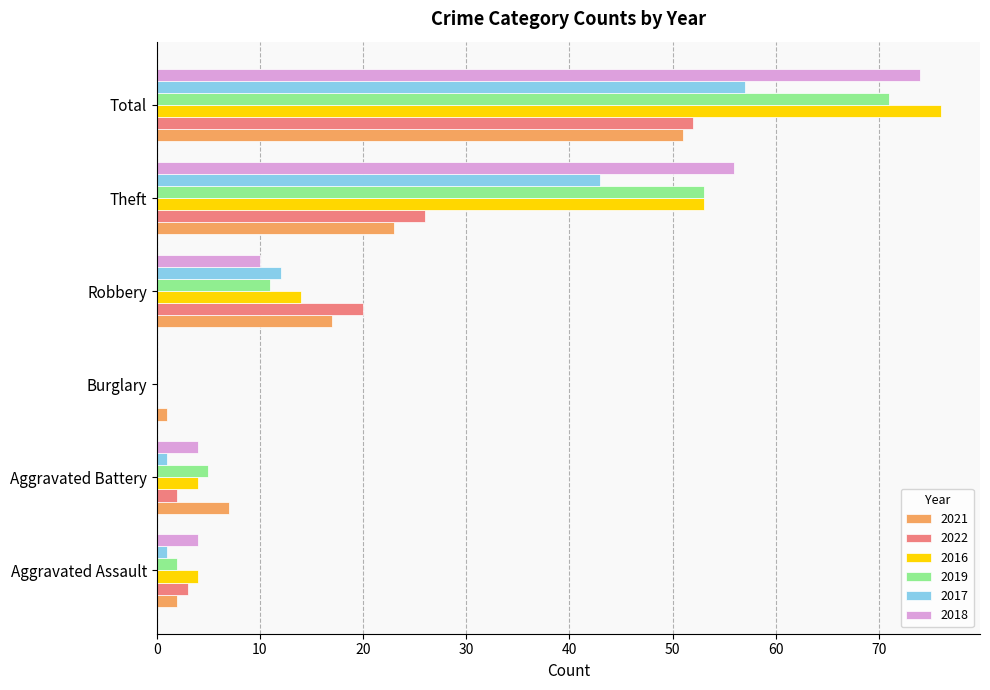

Which series changed the most between Aggravated Assault and Total?

2016